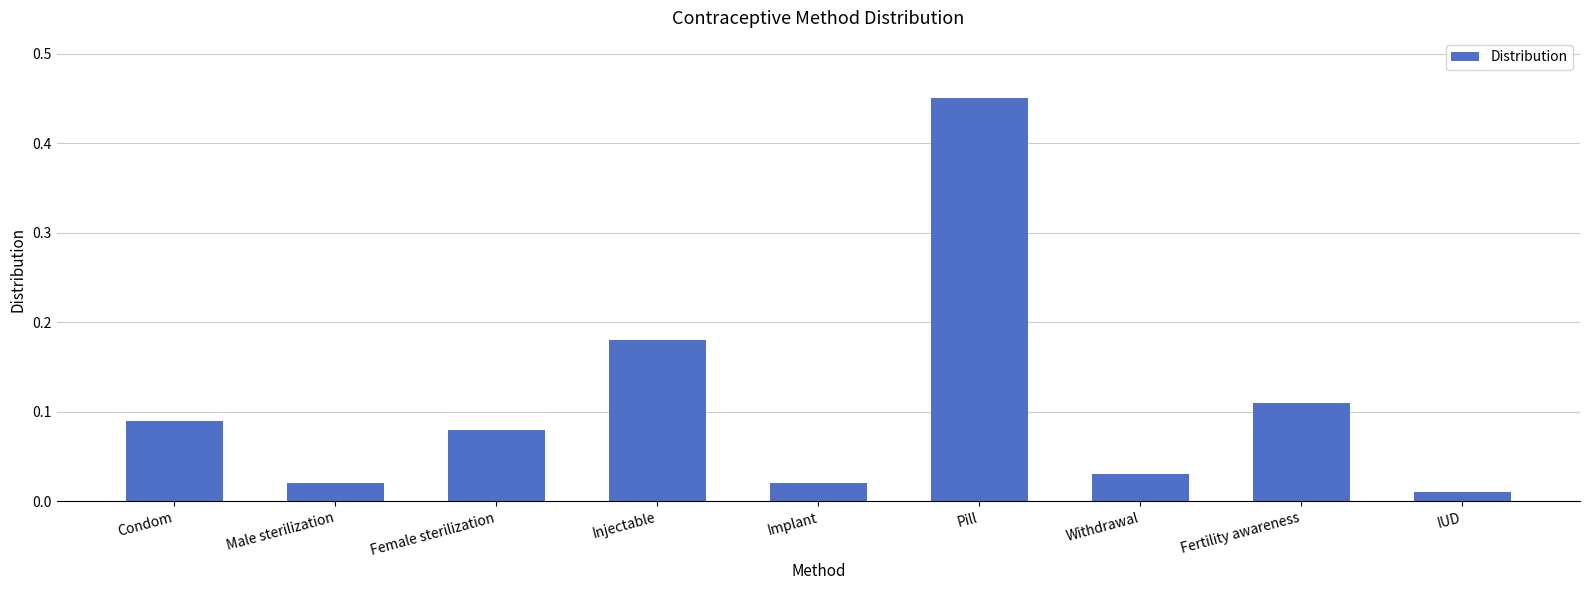

Is it true that the value at Condom is 0.0?

False